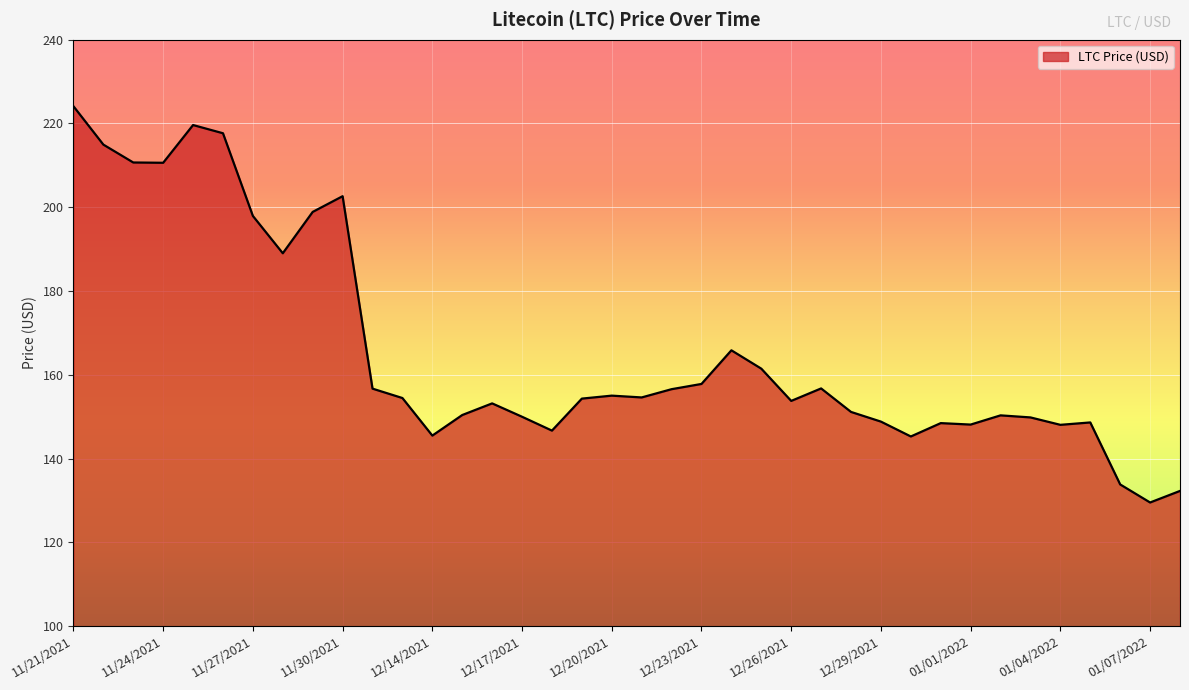

What is the minimum value shown in the chart?

129.5